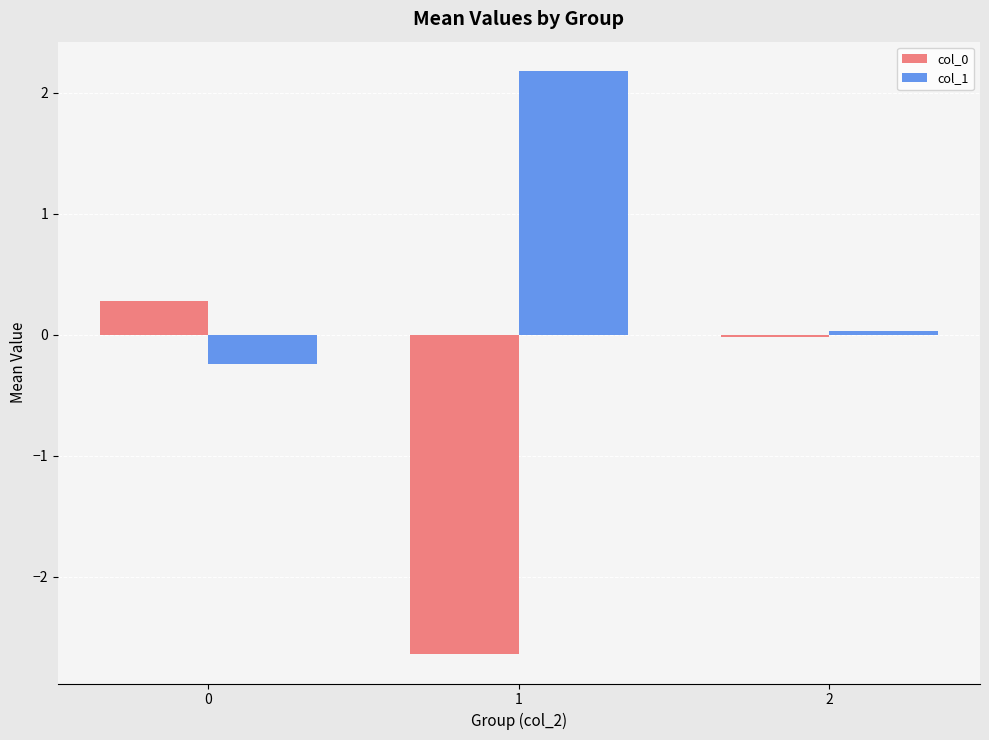

True or false: col_1 has a value of -0.2 at 0.

True